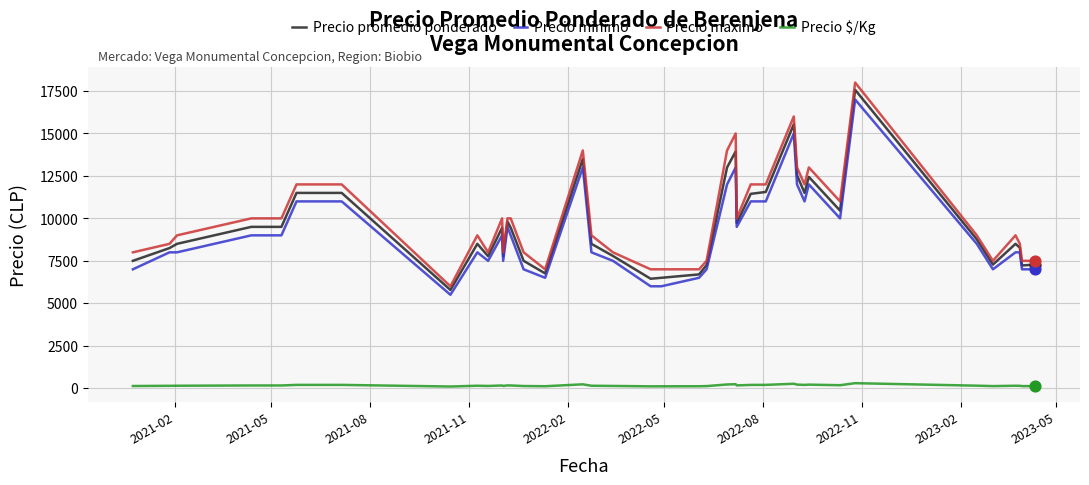

Which series has the largest range (max minus min)?

Precio maximo